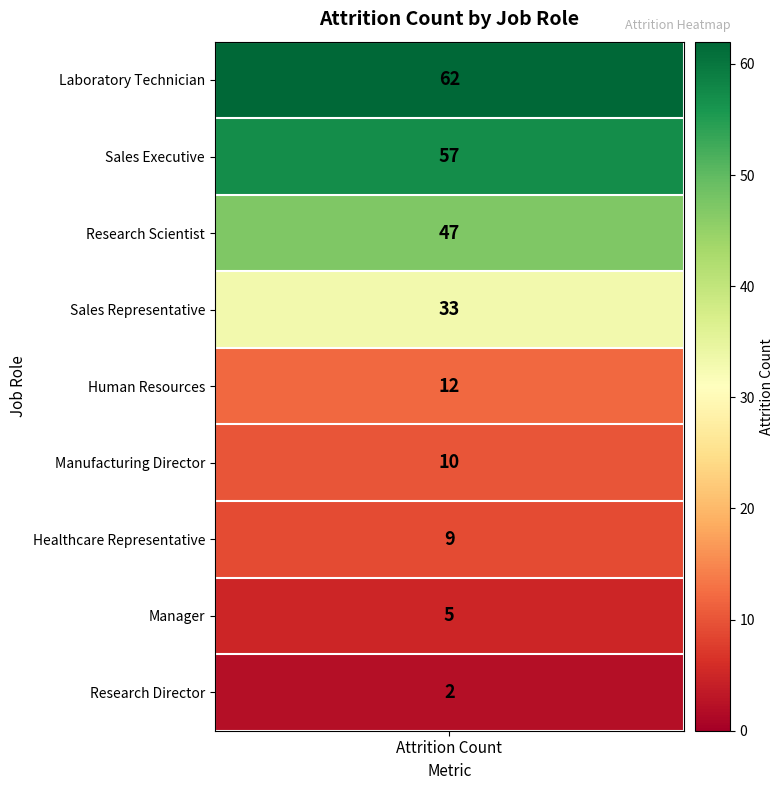

Rank the categories by value from lowest to highest.

Research Director, Manager, Healthcare Representative, Manufacturing Director, Human Resources, Sales Representative, Research Scientist, Sales Executive, Laboratory Technician